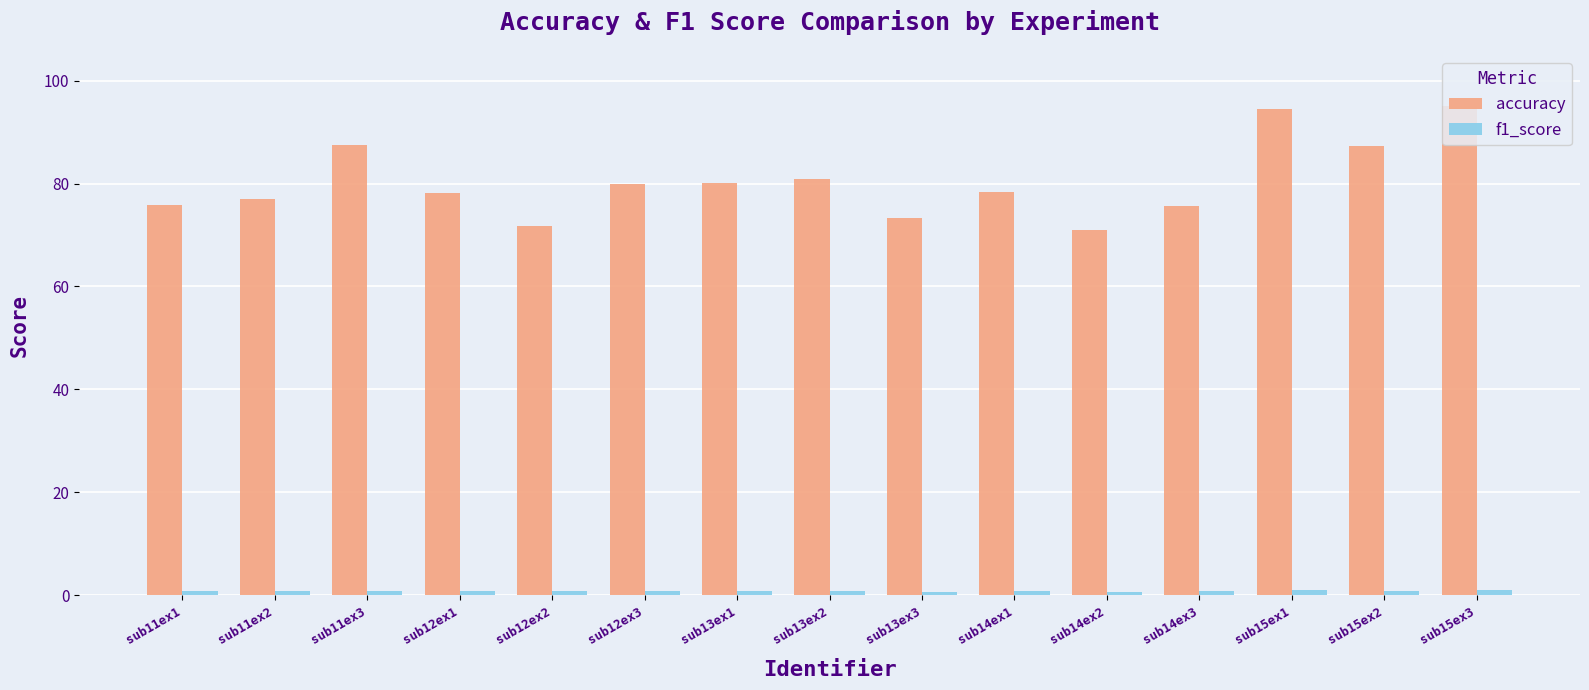

The accuracy series shows 75.6 at sub14ex3. True or false?

True